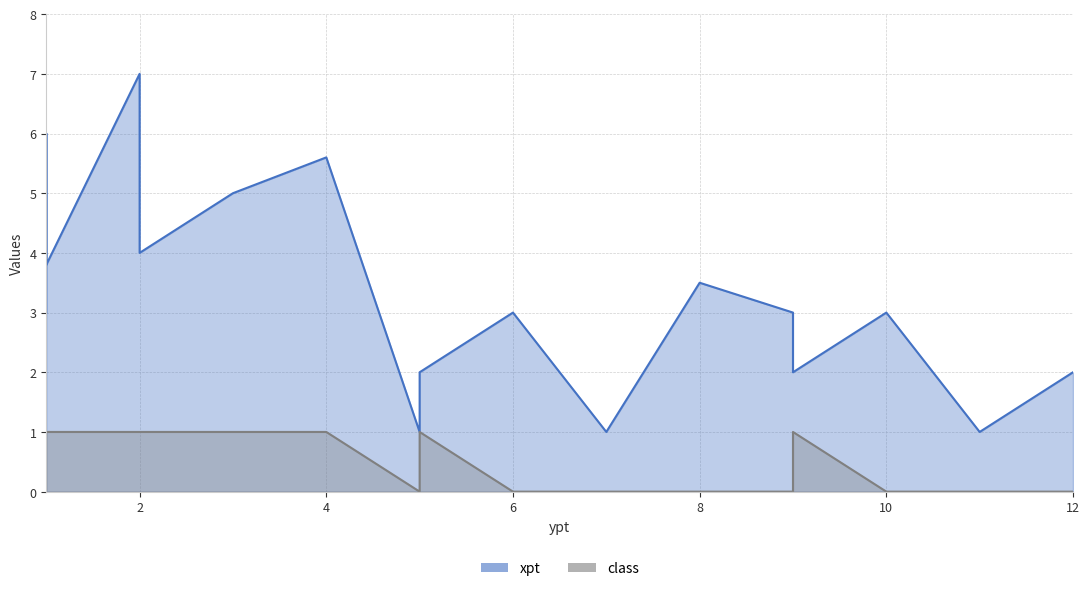

Between 7 and 1, which series saw the biggest shift?

xpt